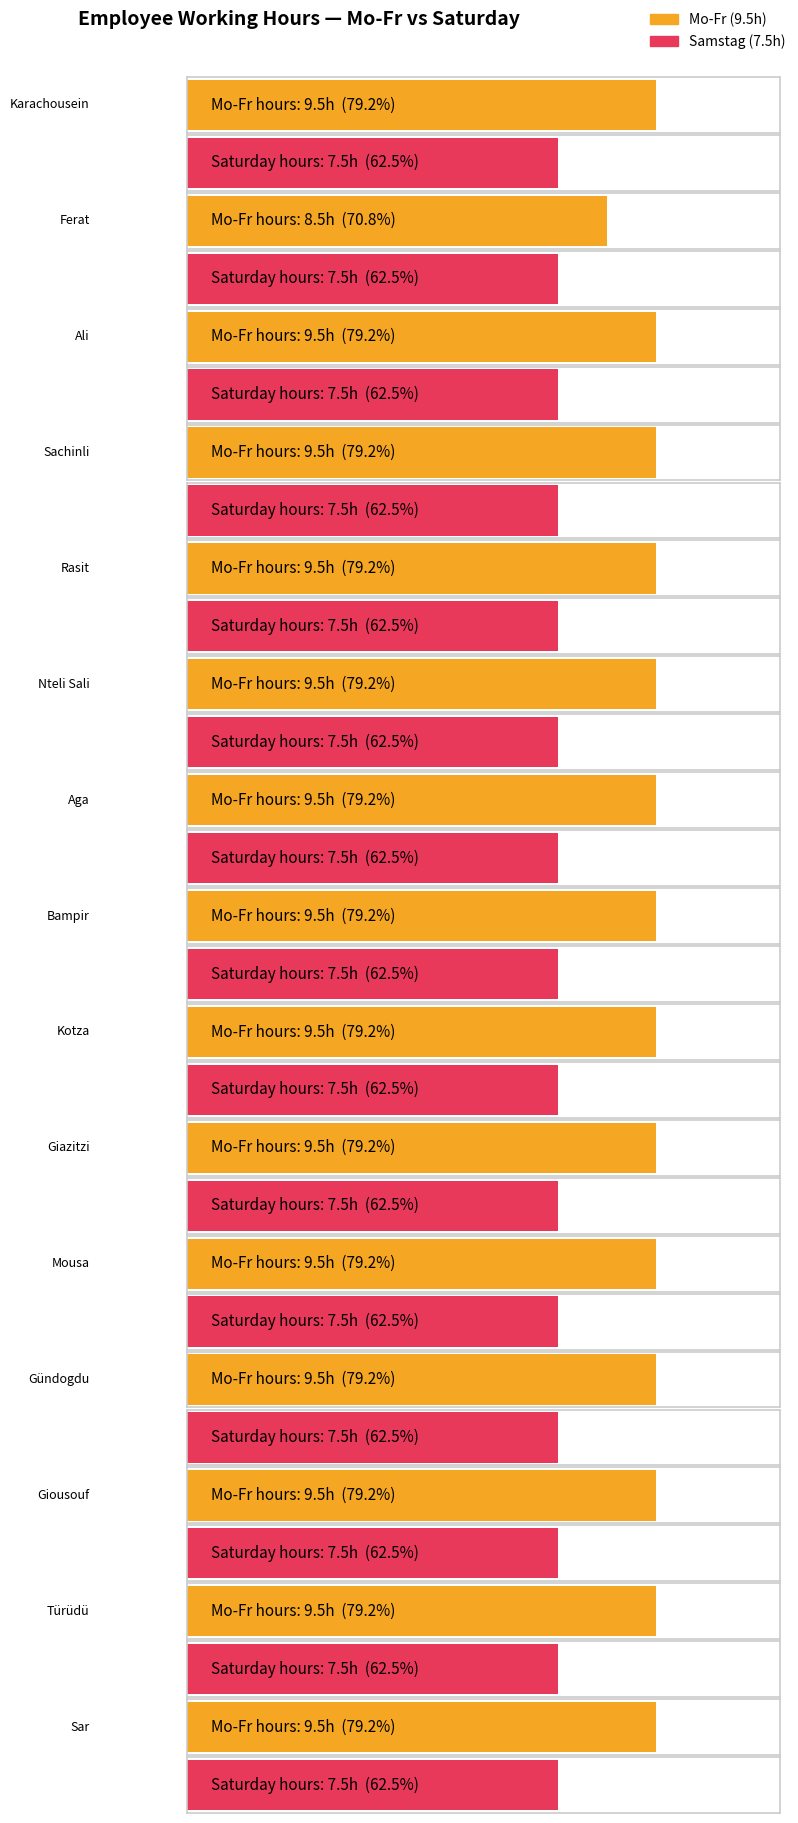

At Giazitzi, list the series in order from smallest to largest.

Samstag, Mo-Fr